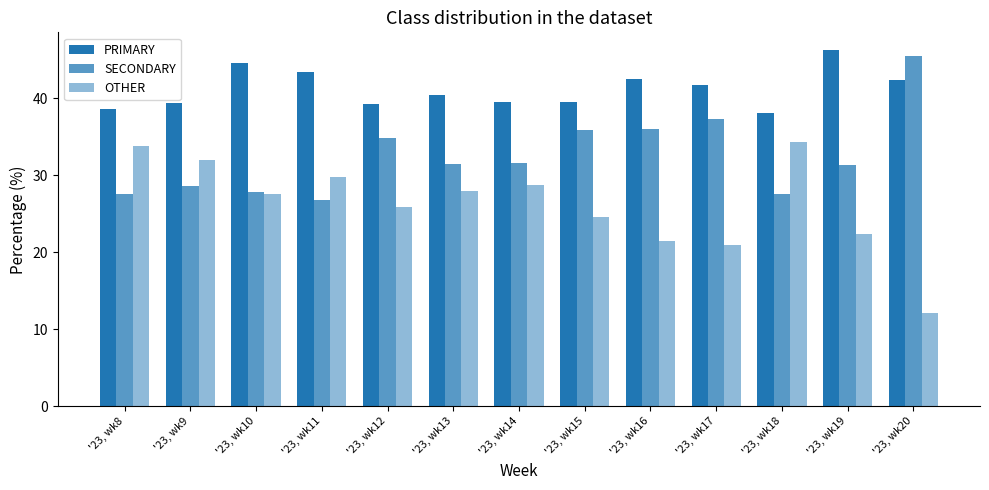

At how many categories does at least one series exceed 30?

13